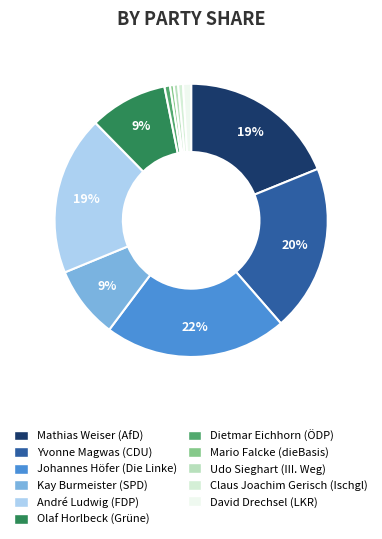

To the nearest percent, what is the difference between the largest and smallest slice percentages?

21%